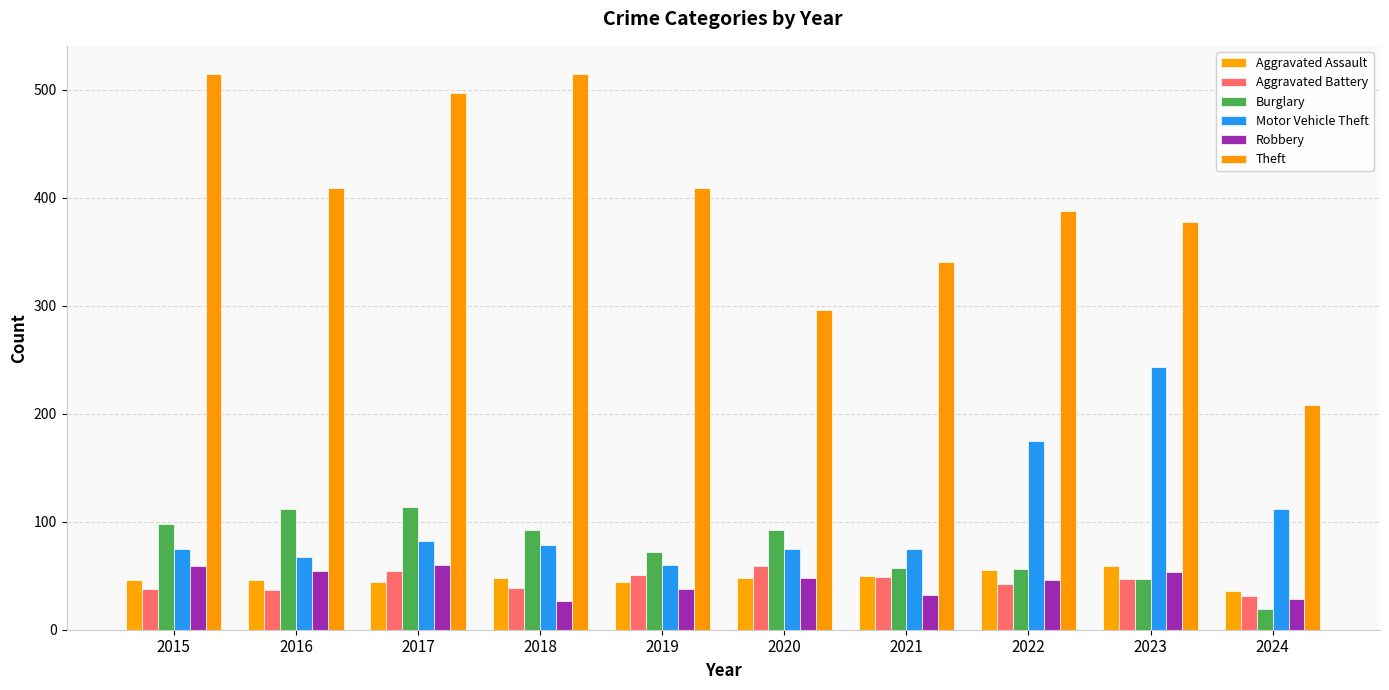

What is the smallest value displayed?

19